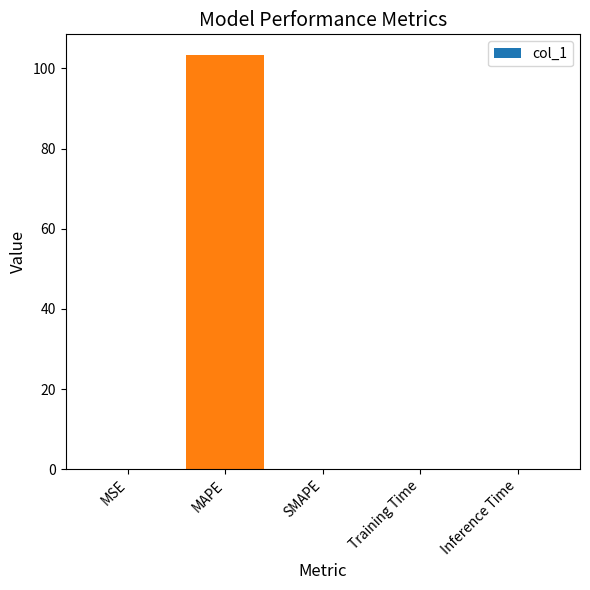

Count the number of data series in this chart.

1